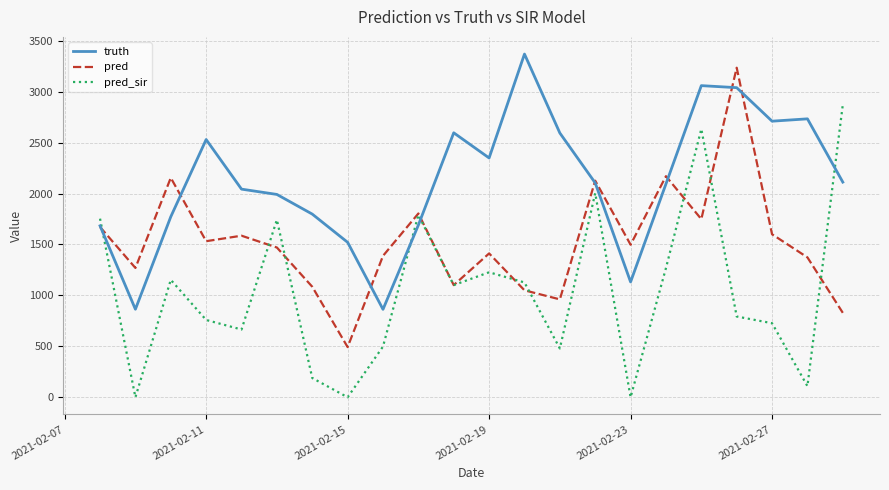

How many interior local peaks does the pred_sir series have?

6